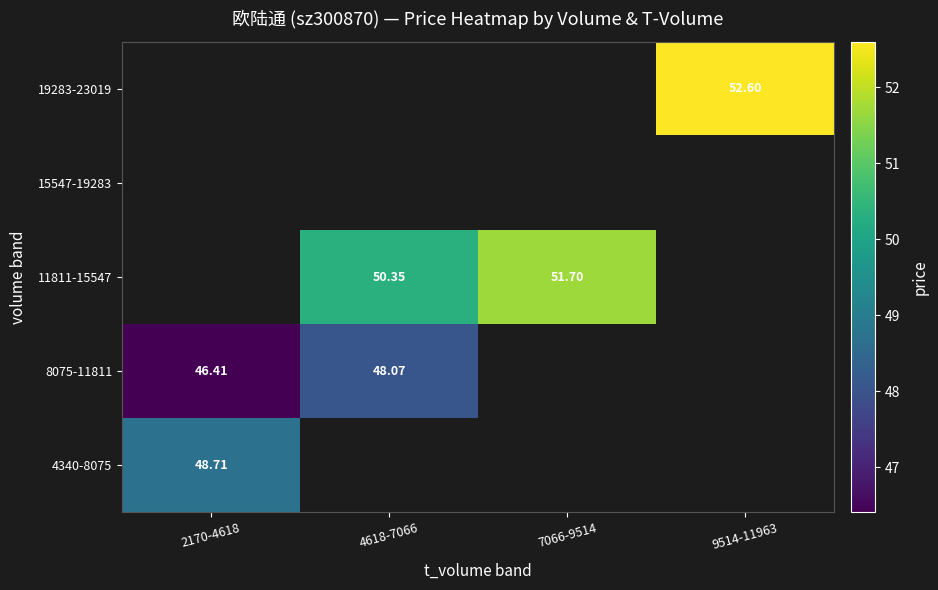

What is the difference between the highest and lowest values at 2170-4618?

2.3